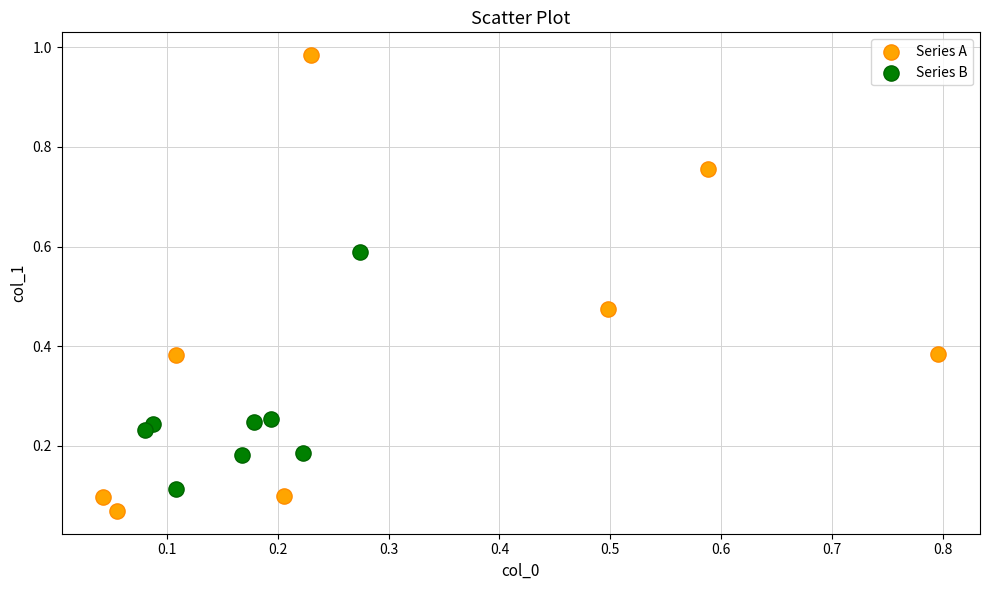

Which series contains the lowest Y value?

Series A